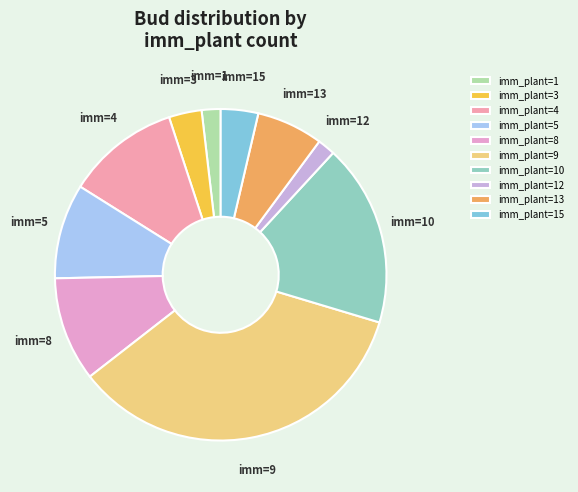

How many segments does this pie chart have?

10